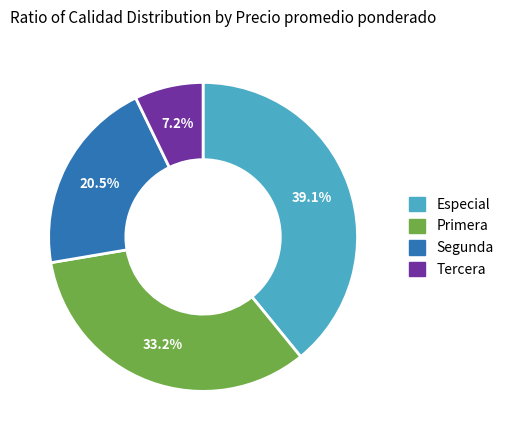

Which has a higher value, Especial or Tercera?

Especial